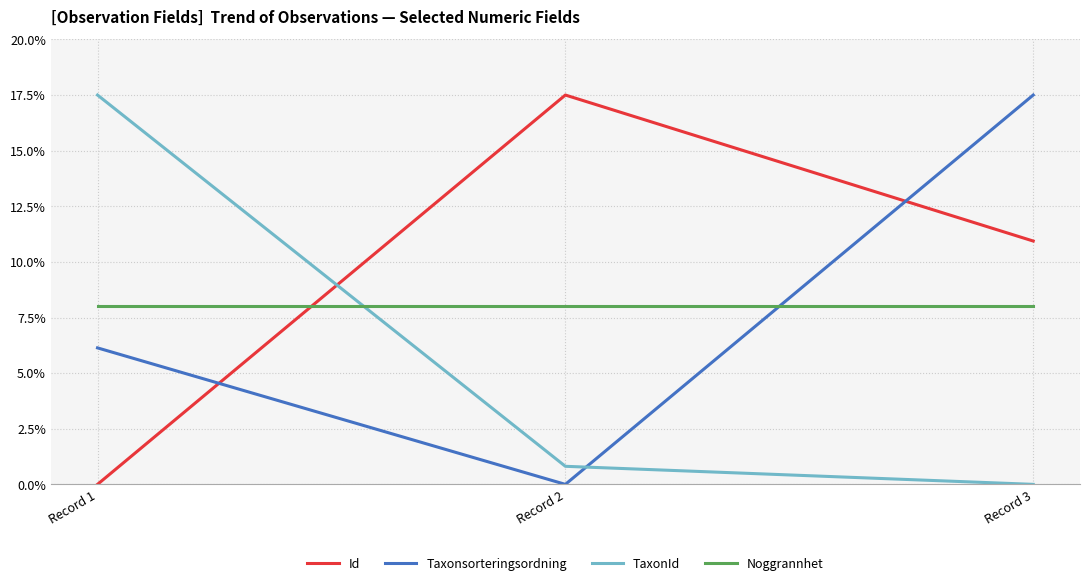

Is the value of Id at Record 3 greater than the value of TaxonId at Record 2?

Yes